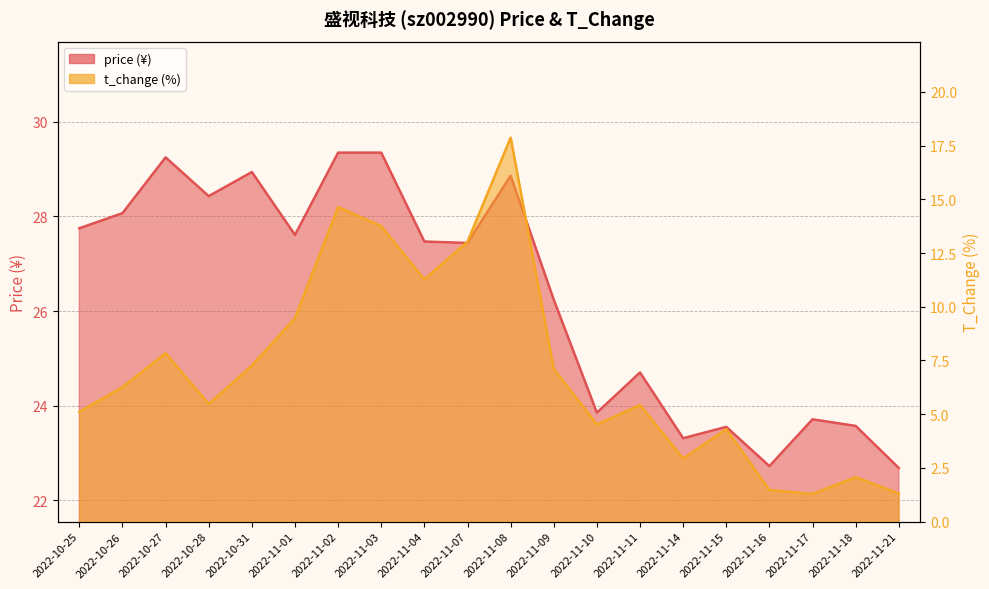

Rank the series by their maximum value, from highest to lowest.

price, t_change